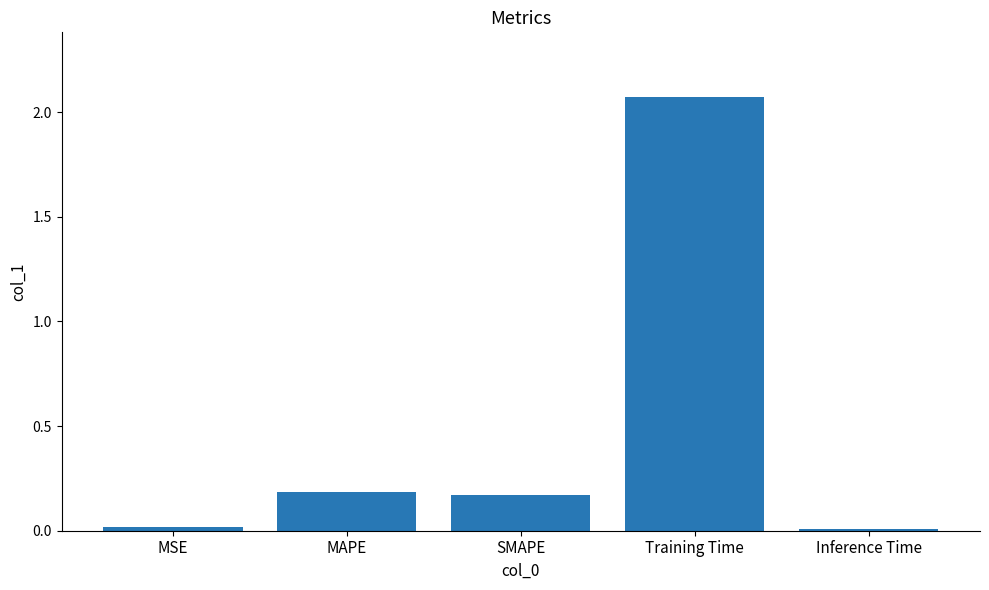

What is the label of the 3rd bar from the right?

SMAPE